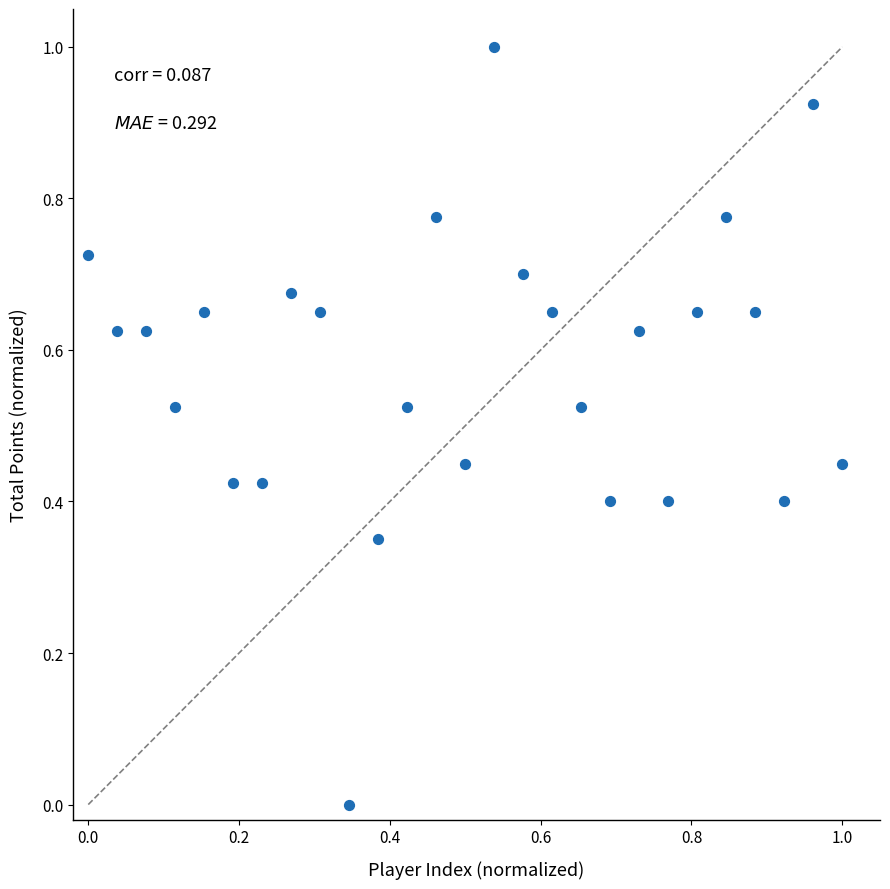

What is the range of X values (max minus min)?

1.0